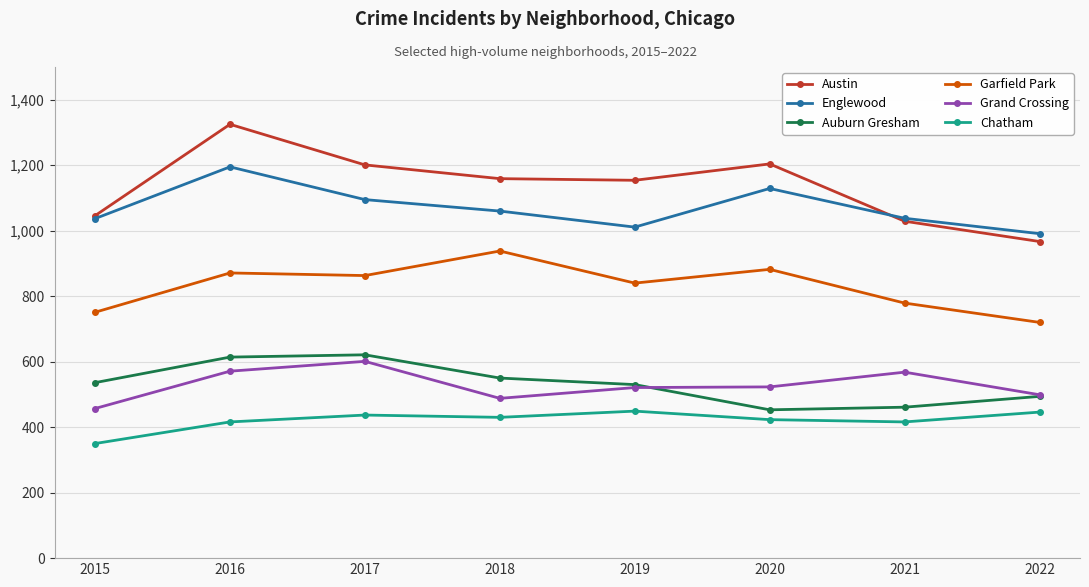

What is the lowest value of the Auburn Gresham series?

453